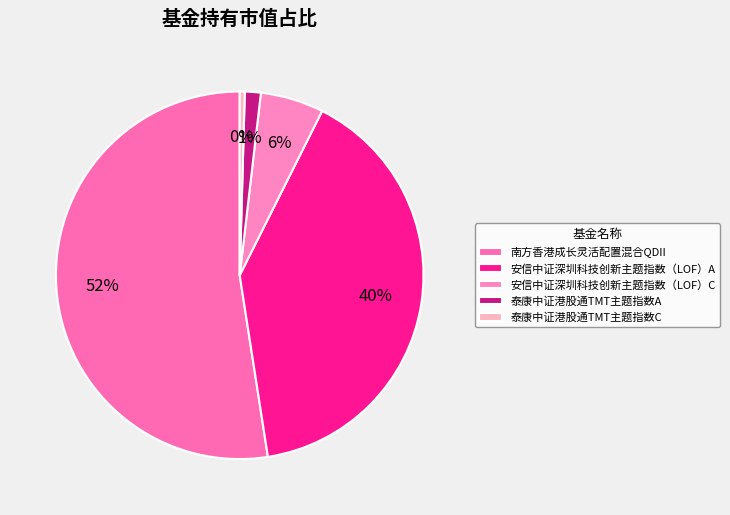

To the nearest percent, what is the average slice percentage?

20%